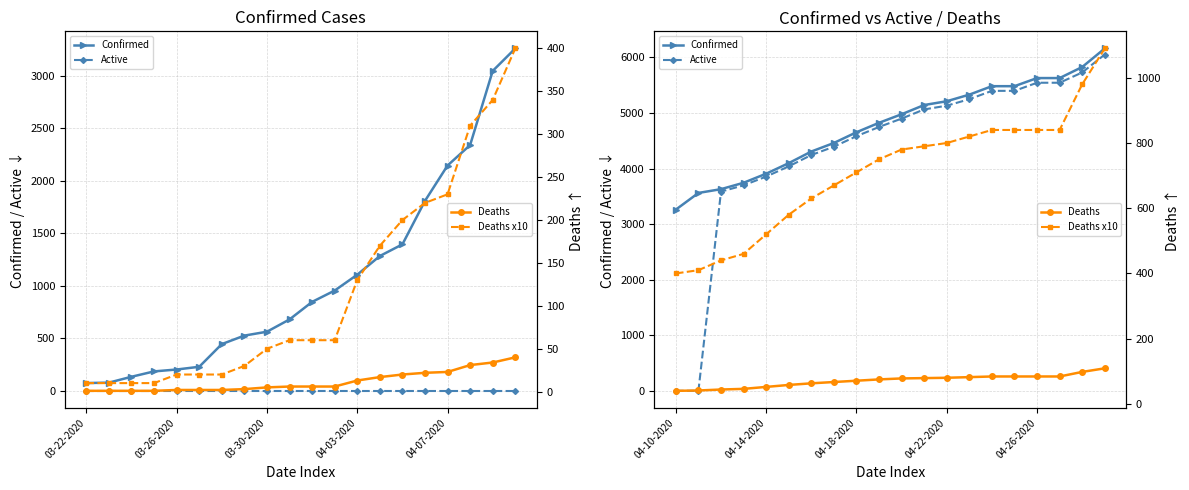

Which series changed the most between 14 and 19?

Confirmed